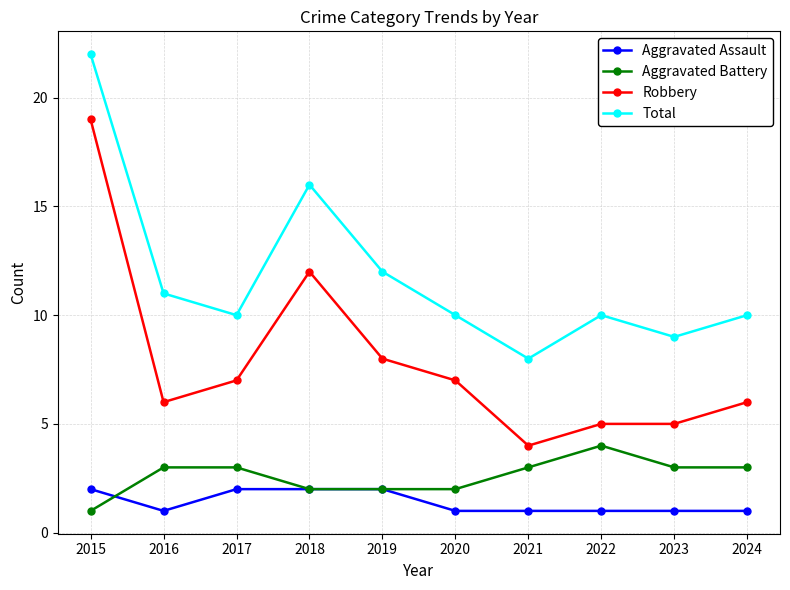

Where is the first local minimum for Robbery?

2016